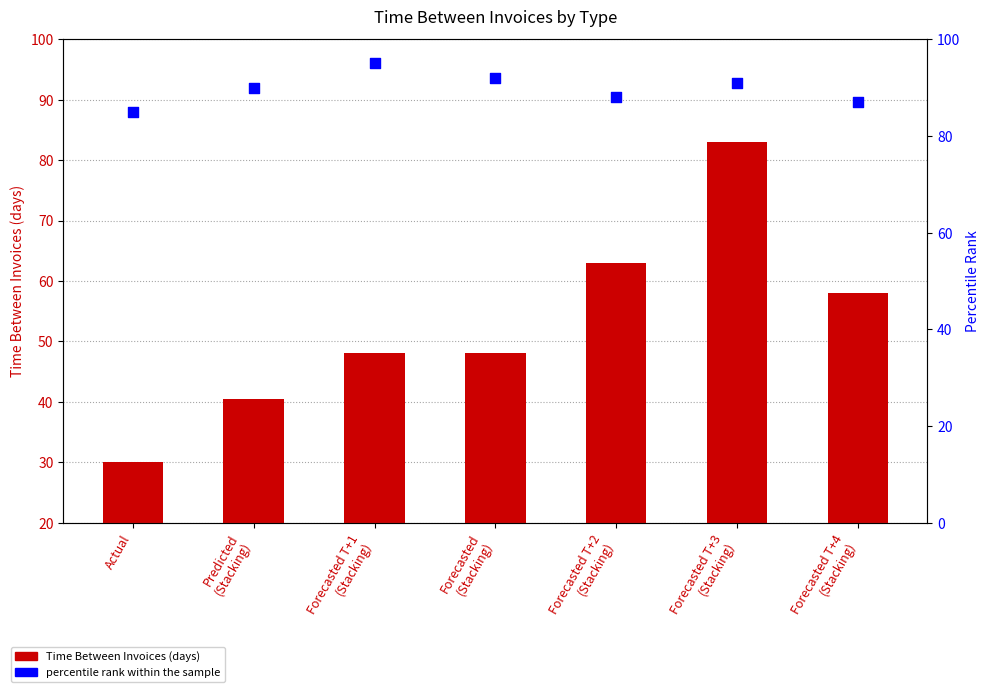

Which series has the largest total across all categories?

percentile rank within the sample